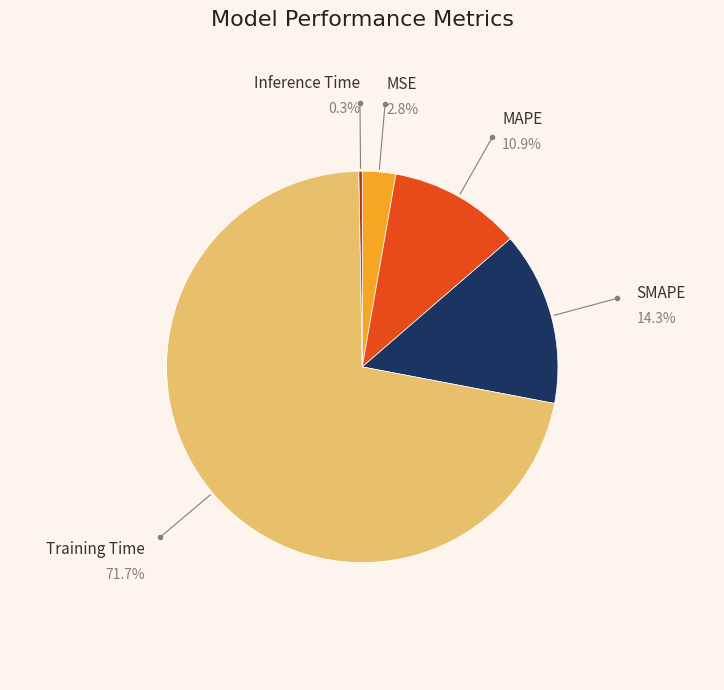

Is there a majority slice in this chart?

Yes